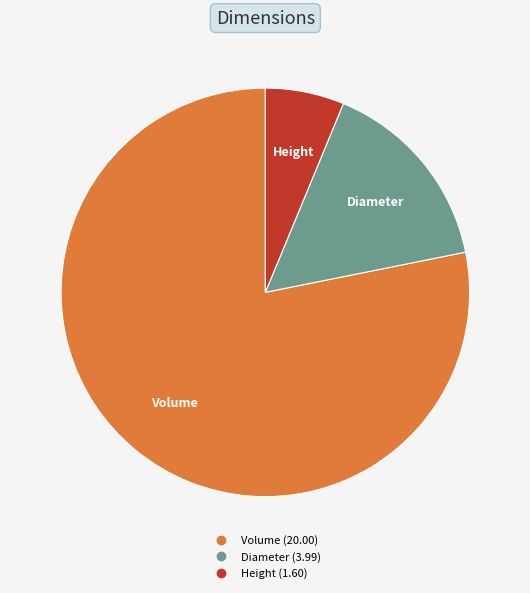

Is there a majority slice in this chart?

Yes